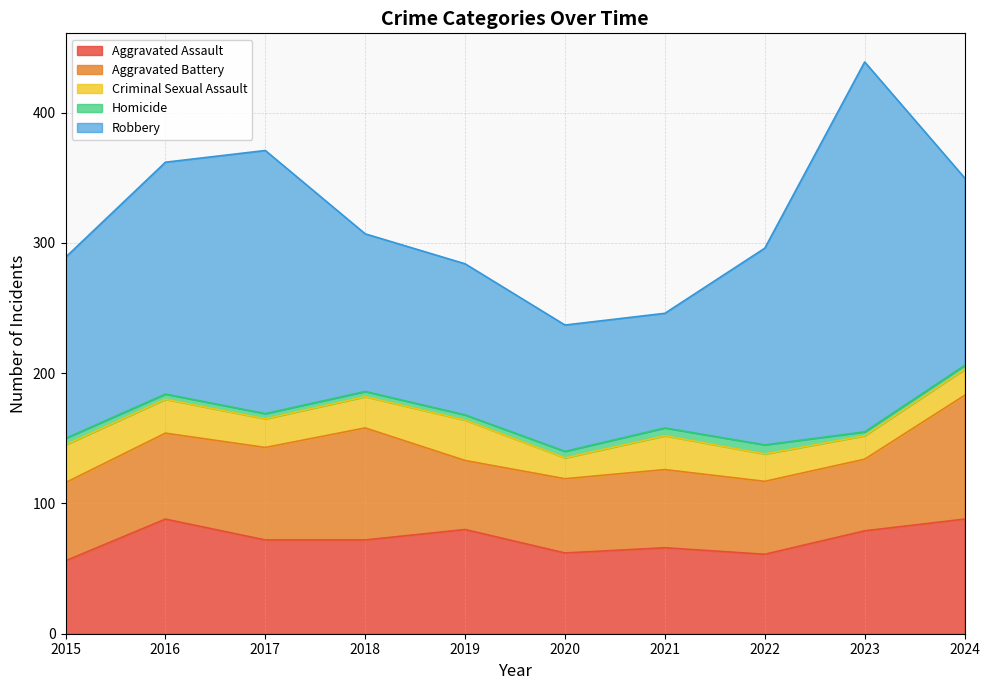

In Homicide, how many points are higher than both neighbors (excluding endpoints)?

1